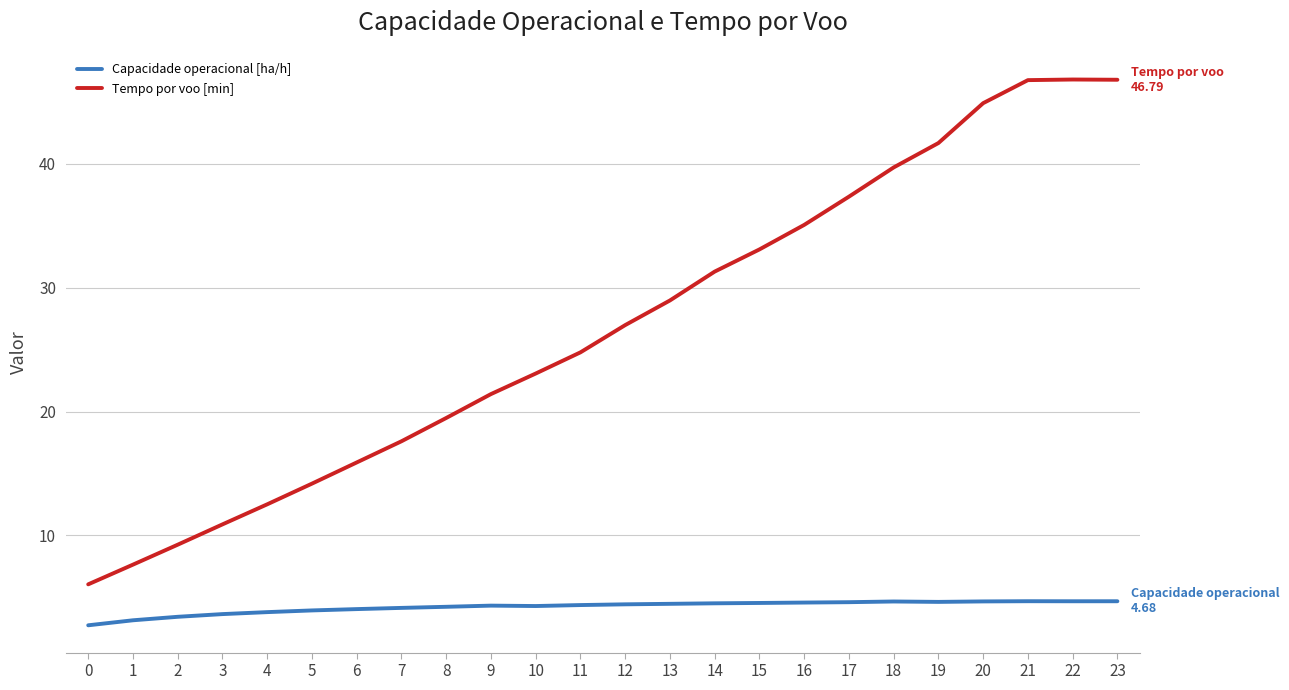

True or false: Tempo por voo [min] and Capacidade operacional [ha/h] intersect in this chart.

False